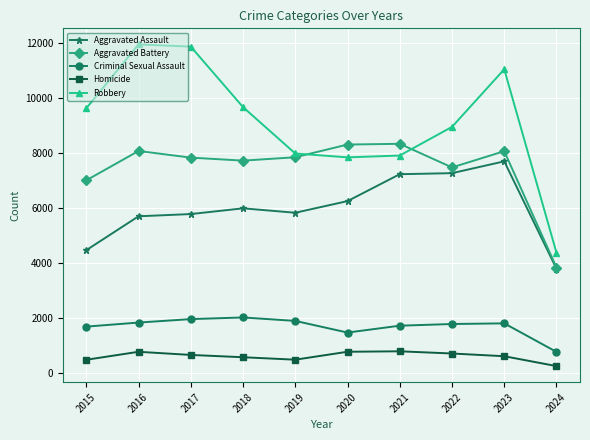

True or false: Aggravated Battery and Robbery intersect in this chart.

True